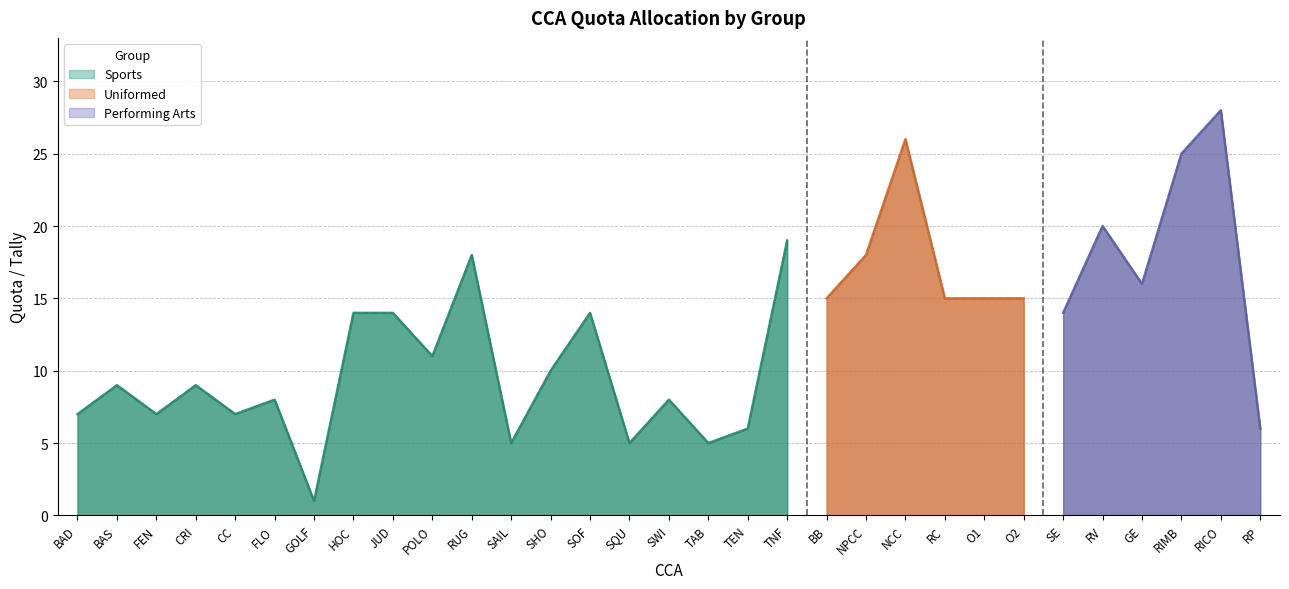

How many lines are shown in the chart?

3